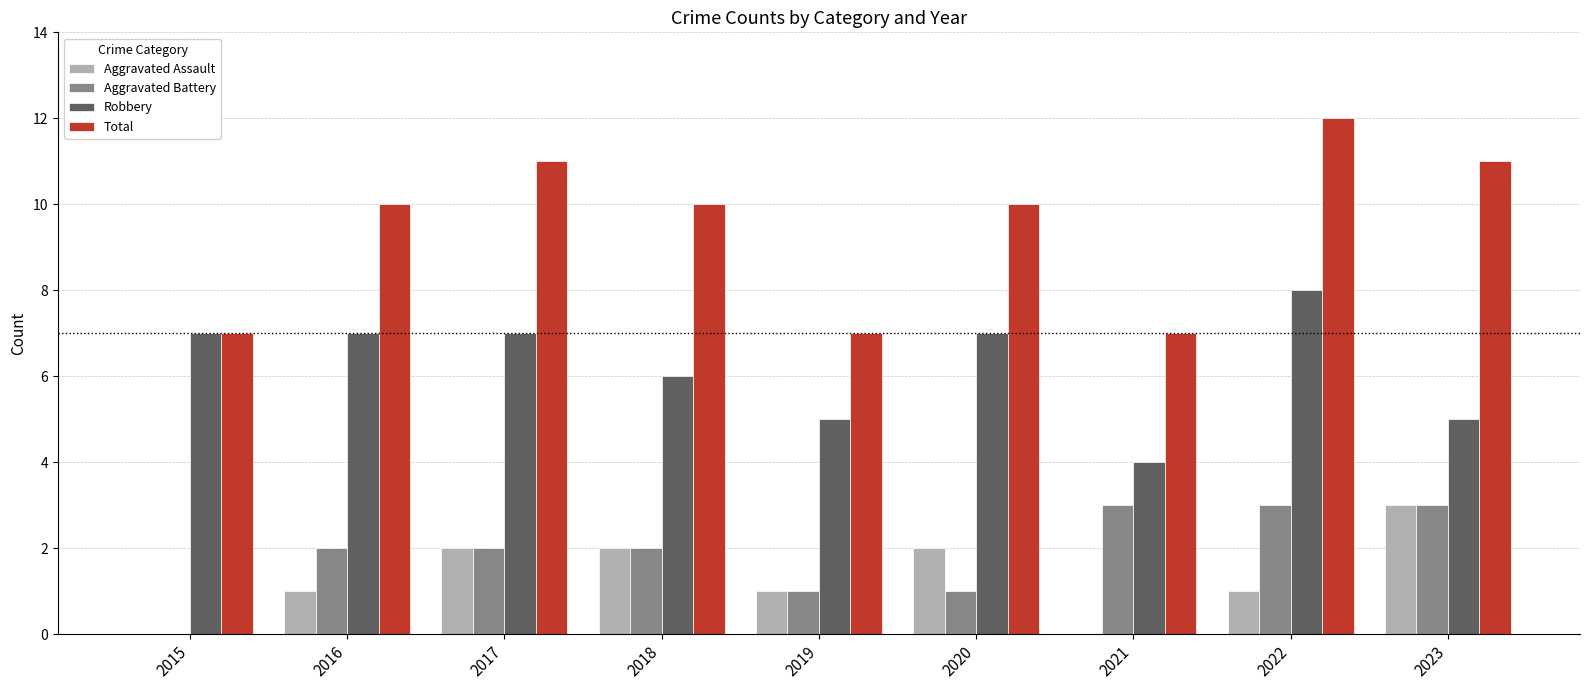

What is the average value of the Aggravated Battery series?

2